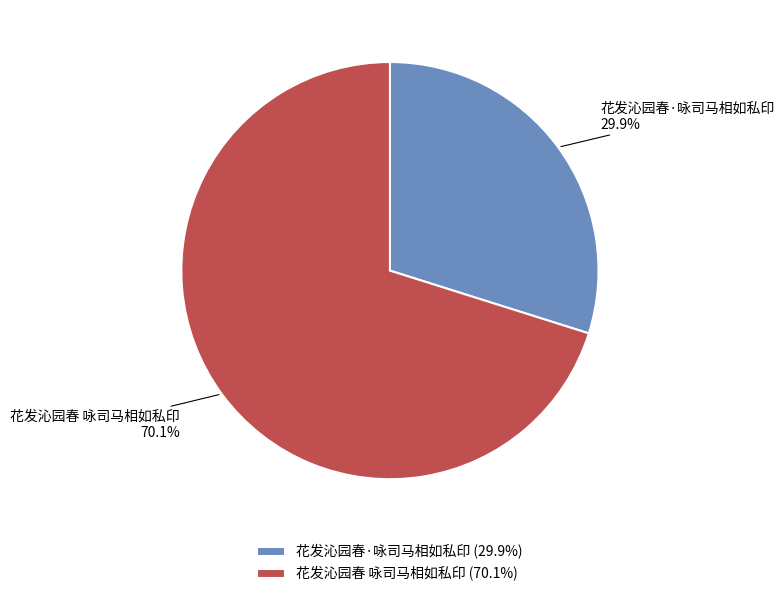

To the nearest percent, what portion does 花发沁园春 咏司马相如私印 represent?

70%